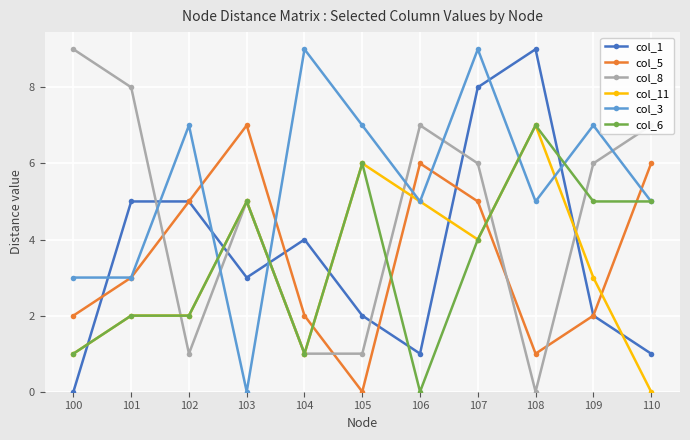

Is it true that col_6 equals 5 at 109?

True